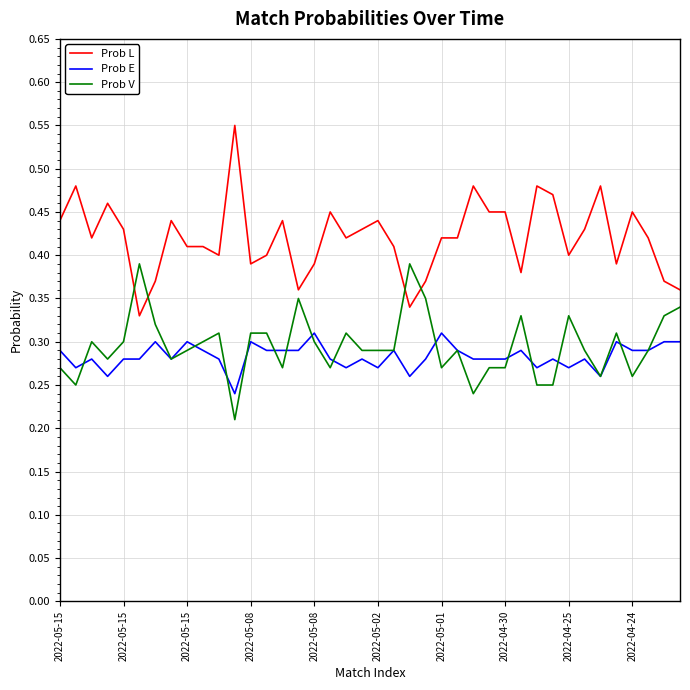

Which series has the largest total across all categories?

Prob L